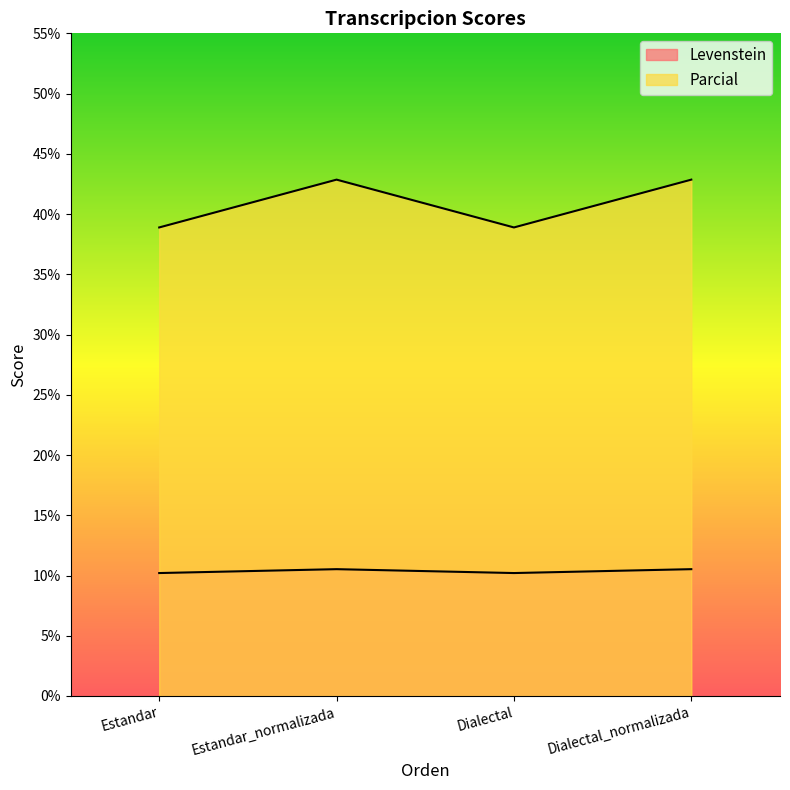

The Levenstein series shows 17.4 at Dialectal. True or false?

False